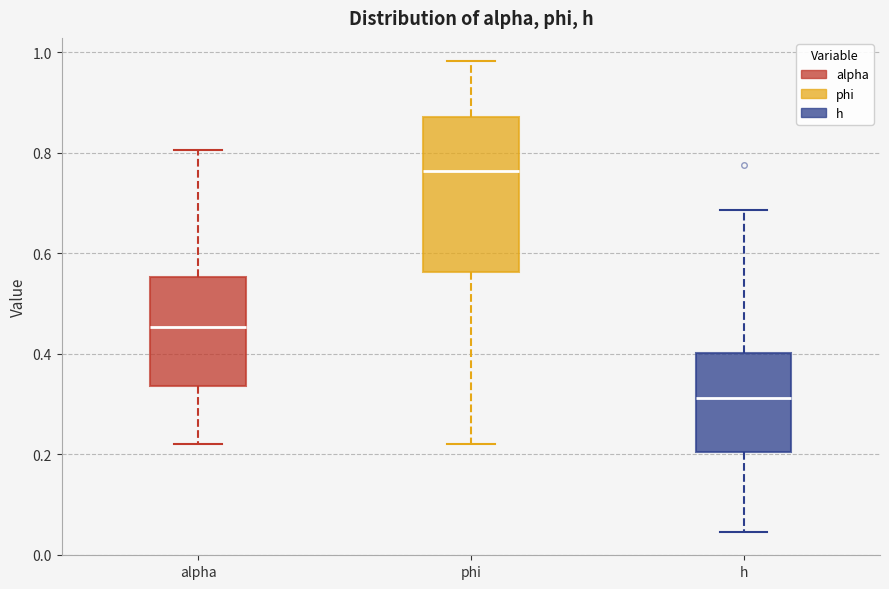

Reading left to right, read every box against the y-axis: the position of its median line, the range the box covers, and the ends of its whiskers. The values are not printed on the chart, so give them approximately, as read against the axis.

alpha: median 0.46, box 0.34 to 0.56, whiskers 0.22 to 0.80
phi: median 0.76, box 0.56 to 0.88, whiskers 0.22 to 0.98
h: median 0.32, box 0.20 to 0.40, whiskers 0.04 to 0.68